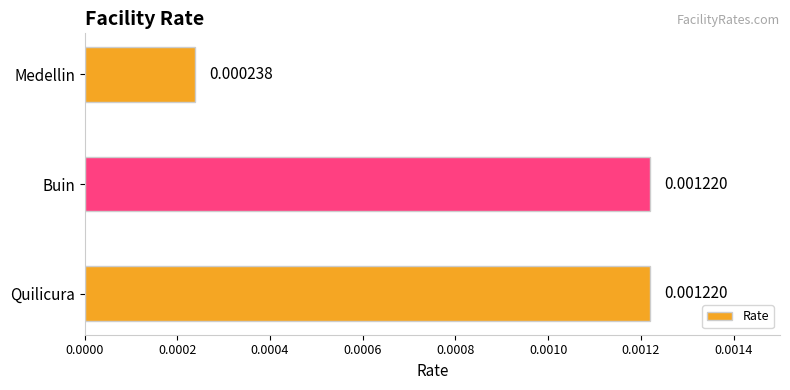

Which has a higher value, Medellin or Quilicura?

Quilicura